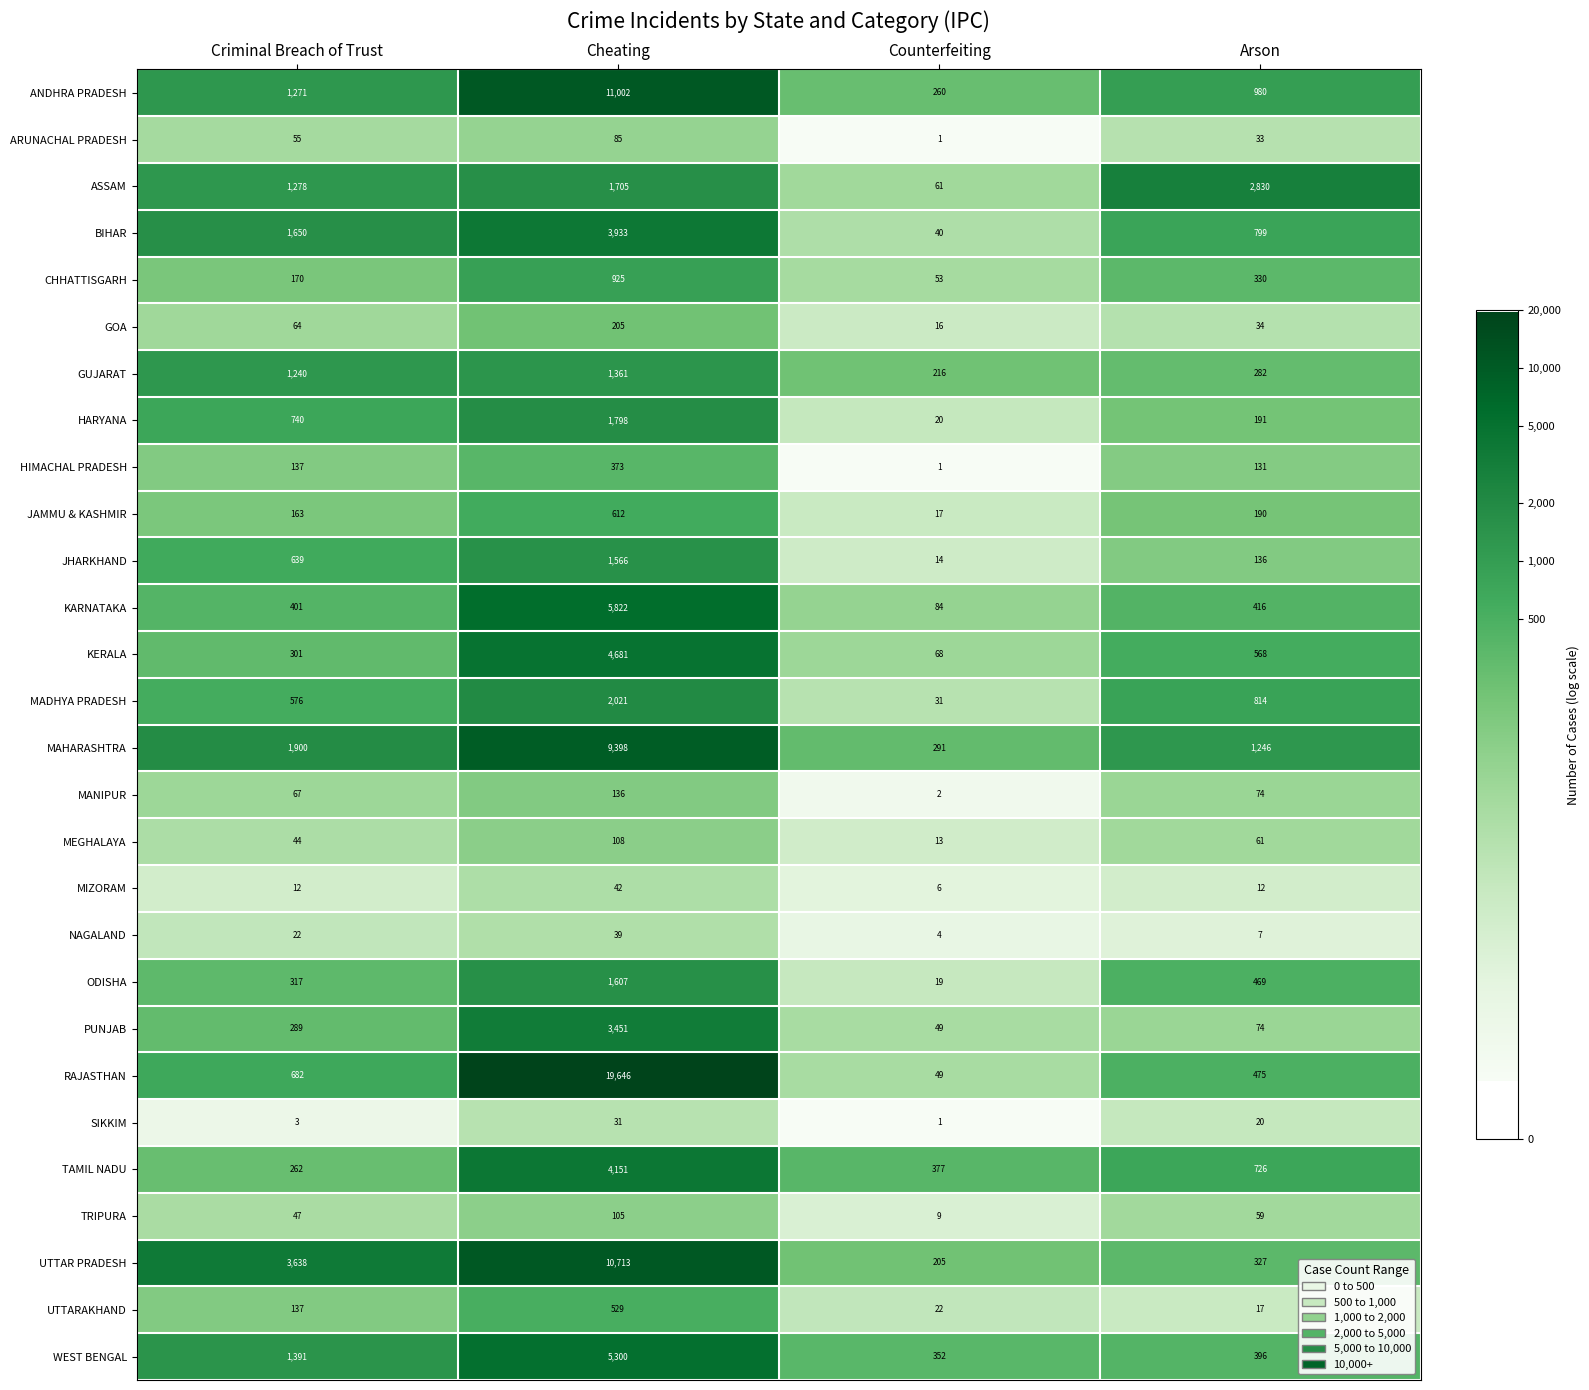

What is the difference between the highest and lowest values at Arson?

2823